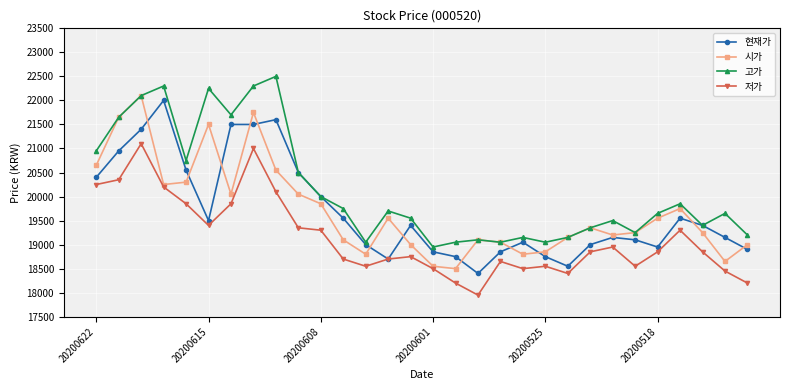

Is this an area chart (filled region under the line)?

No